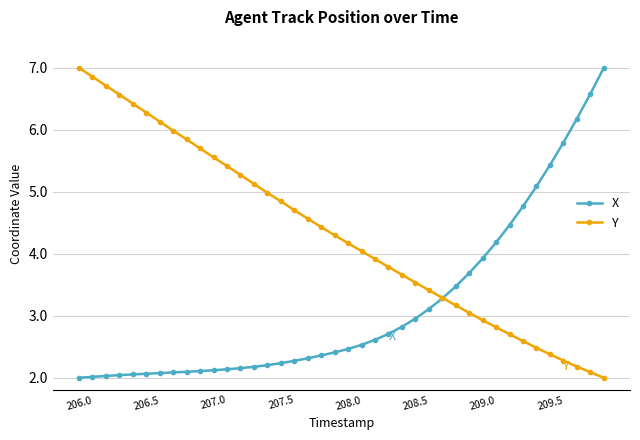

List the series in order of their overall mean, lowest first.

X, Y